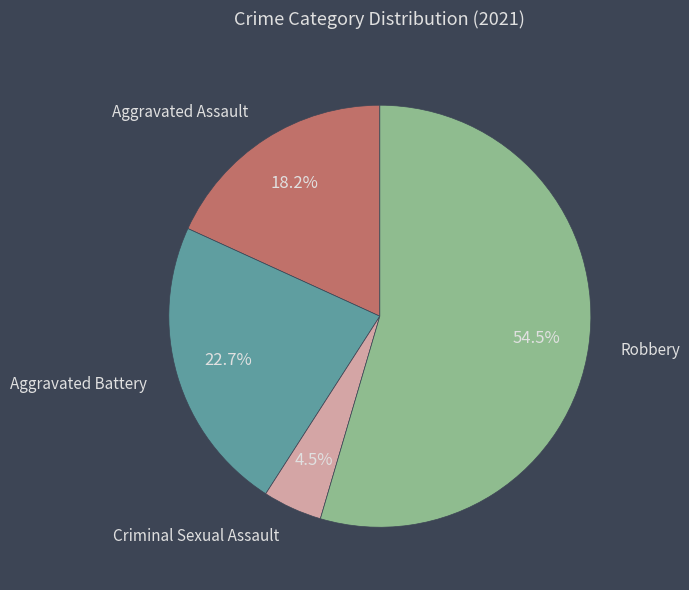

Combined, what portion of the pie is Robbery and Criminal Sexual Assault?

59.1%